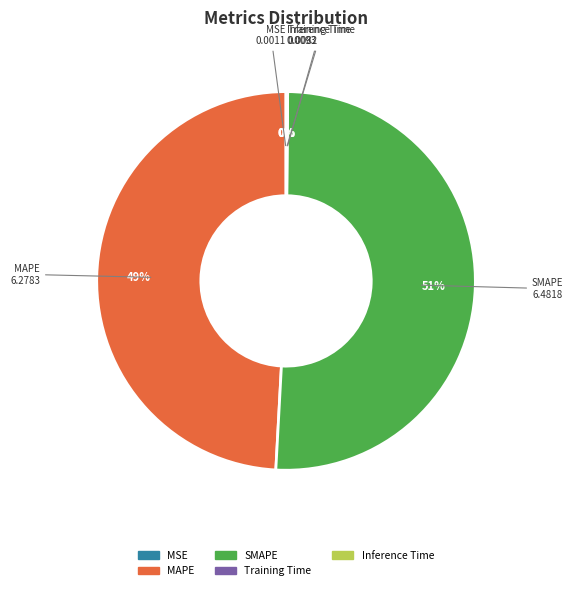

Which category has the biggest portion of the pie?

SMAPE